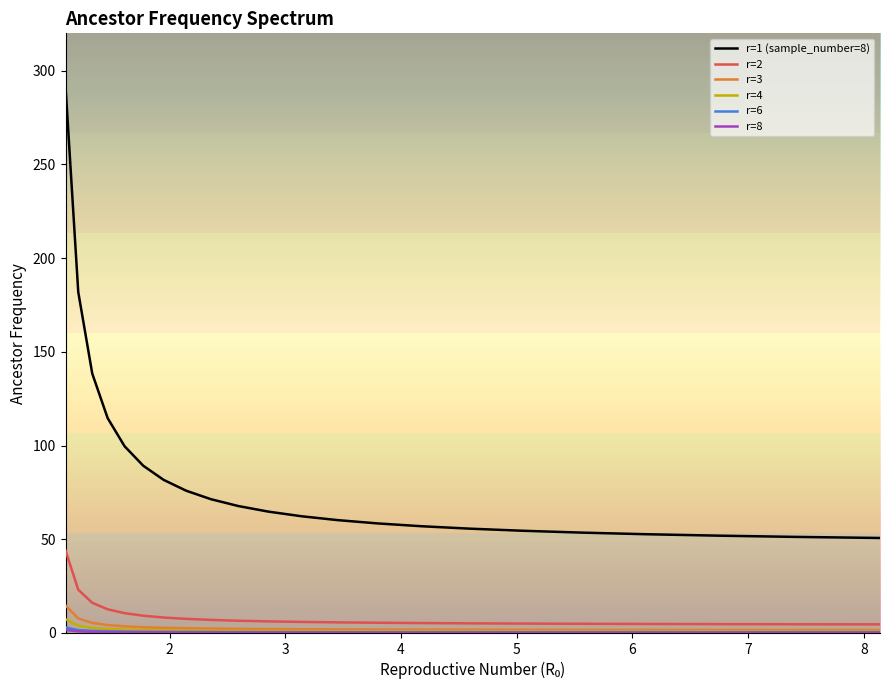

What is the maximum value for r=3?

14.7